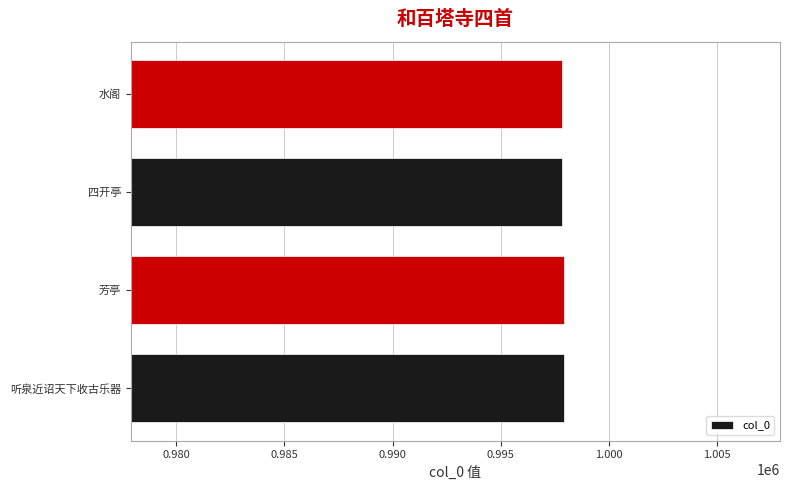

The value at 芳亭 is 312112. True or false?

False